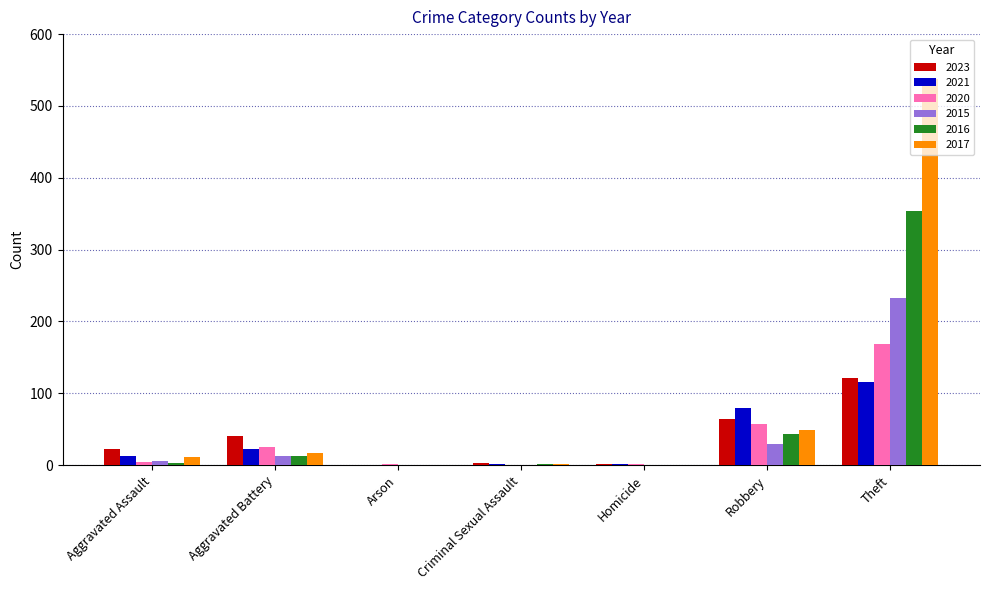

Is the value of 2017 at Homicide greater than the value of 2021 at Theft?

No